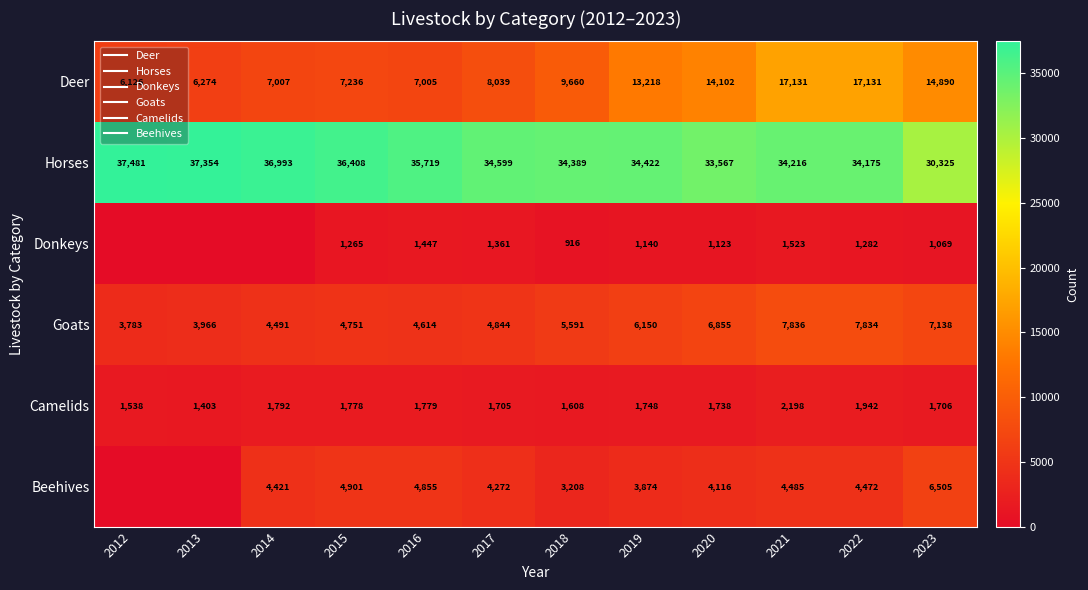

Rank the categories by Beehives value from lowest to highest.

2012, 2013, 2018, 2019, 2020, 2017, 2014, 2022, 2021, 2016, 2015, 2023